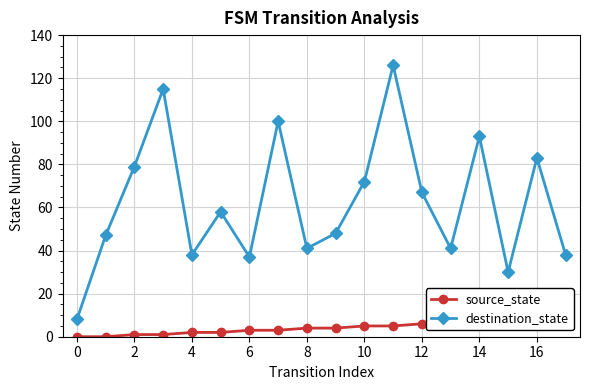

At 17, list the series in order from largest to smallest.

destination_state, source_state